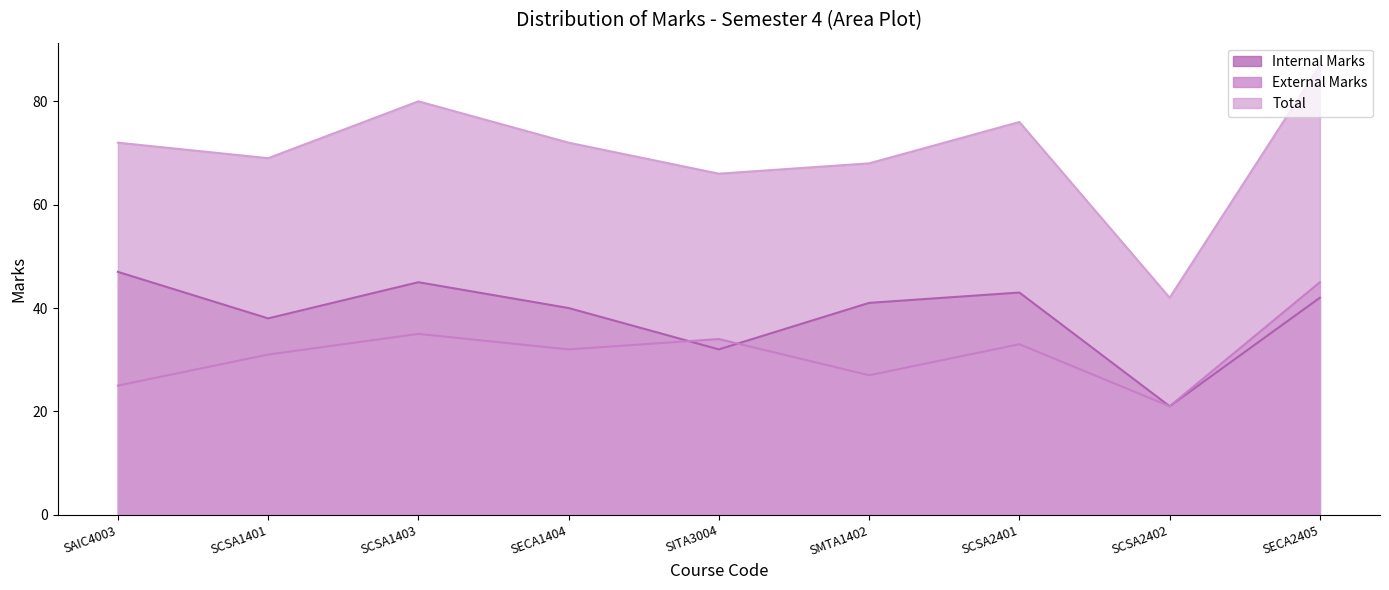

How many categories are shown in the chart?

9